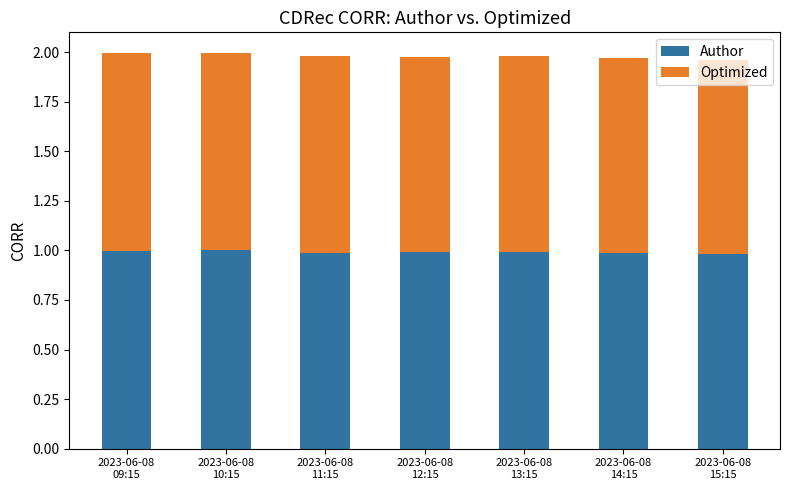

The value of Author at 2023-06-08
10:15 is 1.6. True or false?

False